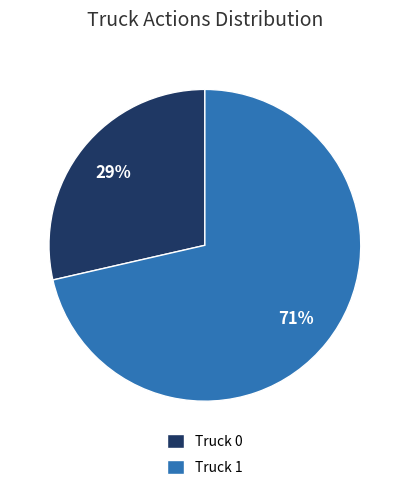

To the nearest percent, what portion does Truck 1 represent?

71%